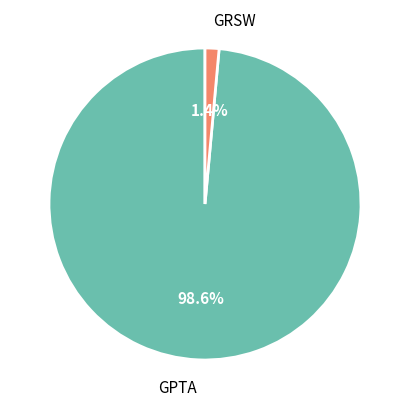

Combined, what portion of the pie is GRSW and GPTA?

100.0%